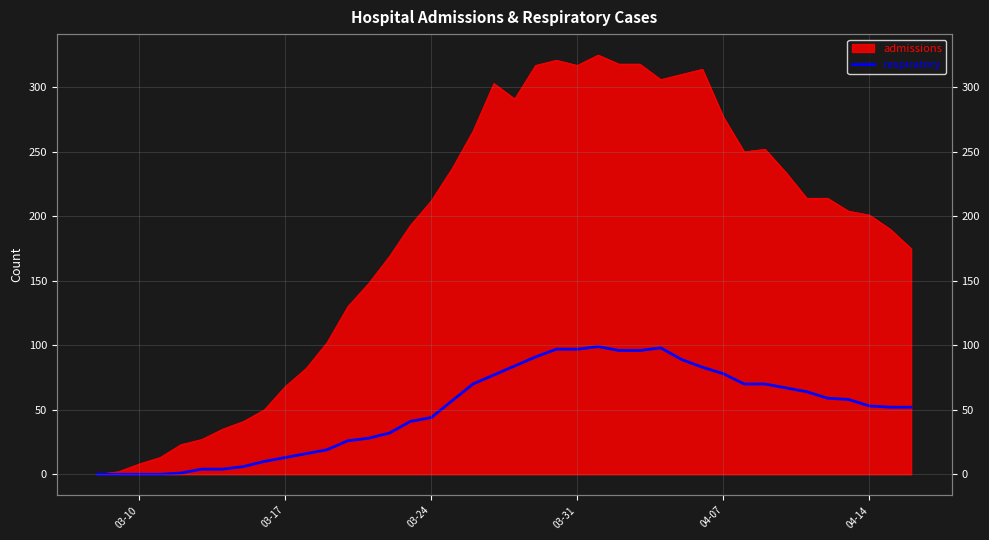

The value at 03-24 is 57. True or false?

False